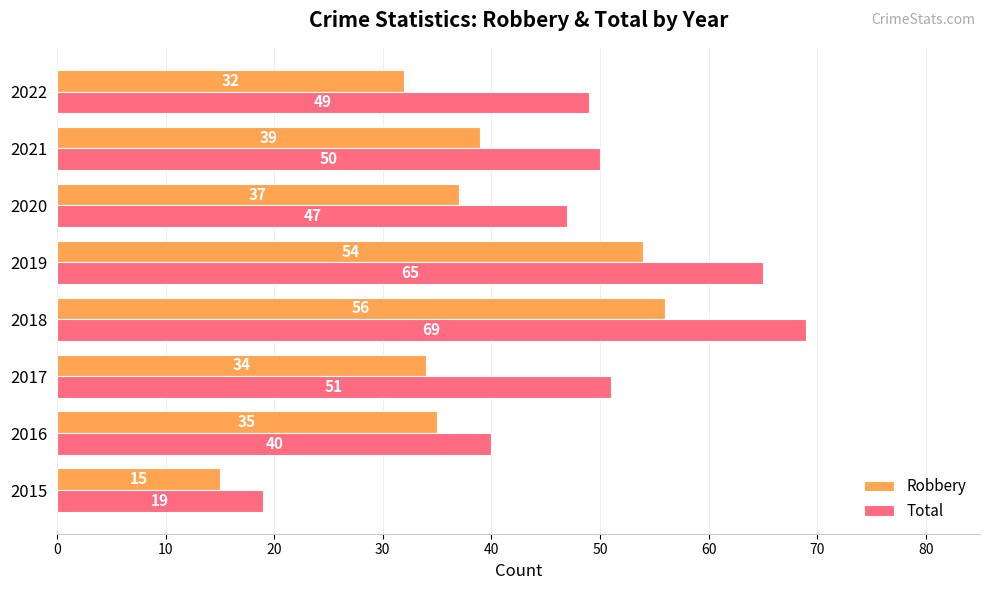

Which series changed the most between 2017 and 2021?

Robbery